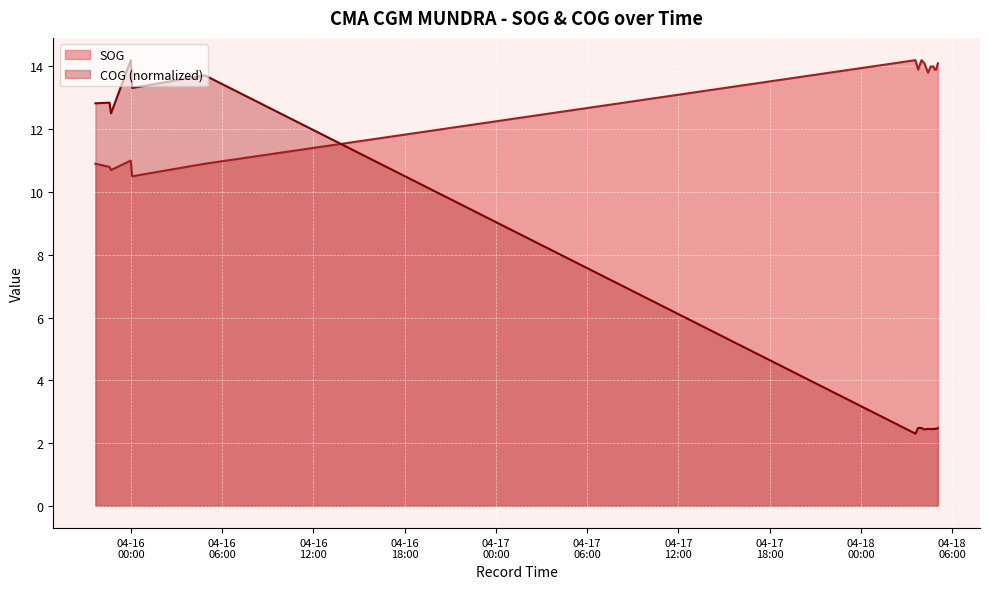

Where is the first local minimum for COG?

2024-04-15 22:41:30